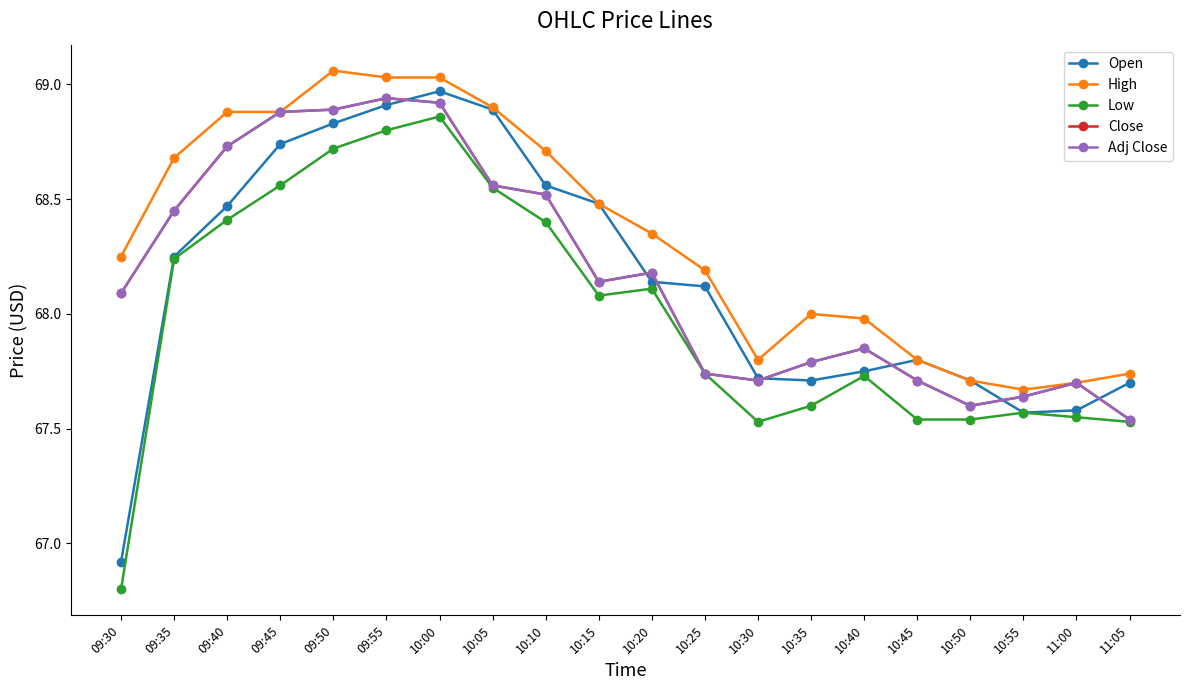

Which series ends up on top after the final intersection of Open and Close?

Open